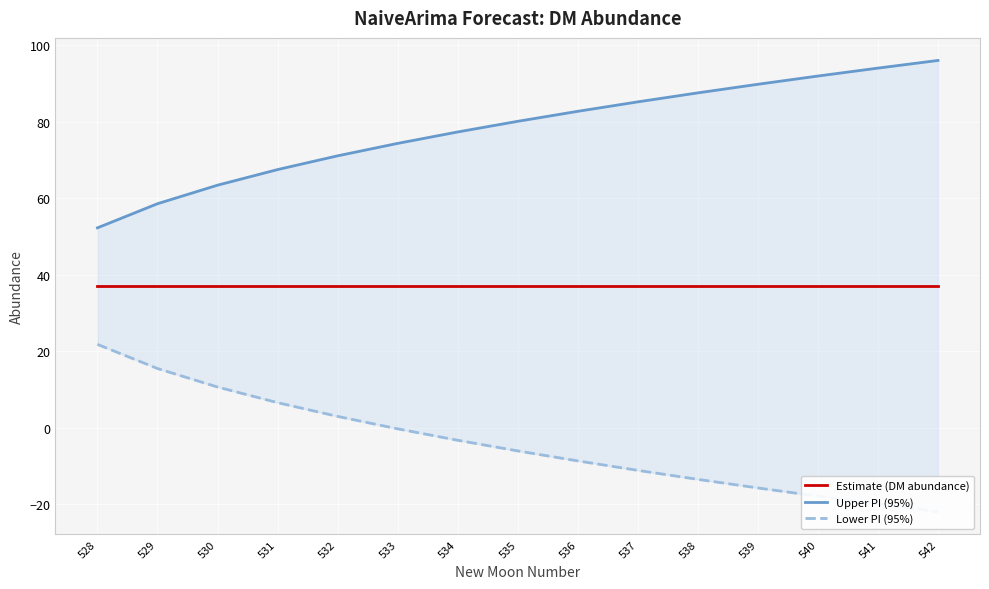

Reading left to right, what are all the values shown in this chart?

Estimate (DM abundance): 528=37.0	529=37.0	530=37.0	531=37.0	532=37.0	533=37.0	534=37.0	535=37.0	536=37.0	537=37.0	538=37.0	539=37.0	540=37.0	541=37.0	542=37.0
Upper PI (95%): 528=52.2	529=58.5	530=63.4	531=67.4	532=71.0	533=74.3	534=77.3	535=80.1	536=82.7	537=85.1	538=87.5	539=89.7	540=91.9	541=94.0	542=96.0
Lower PI (95%): 528=21.8	529=15.5	530=10.6	531=6.6	532=3.0	533=-0.3	534=-3.3	535=-6.1	536=-8.7	537=-11.1	538=-13.5	539=-15.7	540=-17.9	541=-20.0	542=-22.0